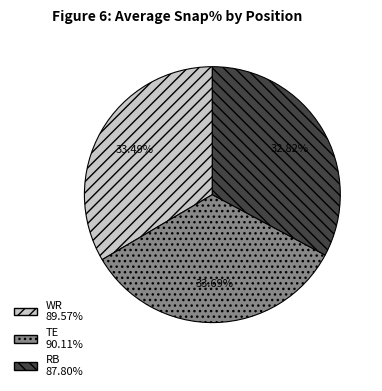

Is it true that TE is 34% of the pie?

True